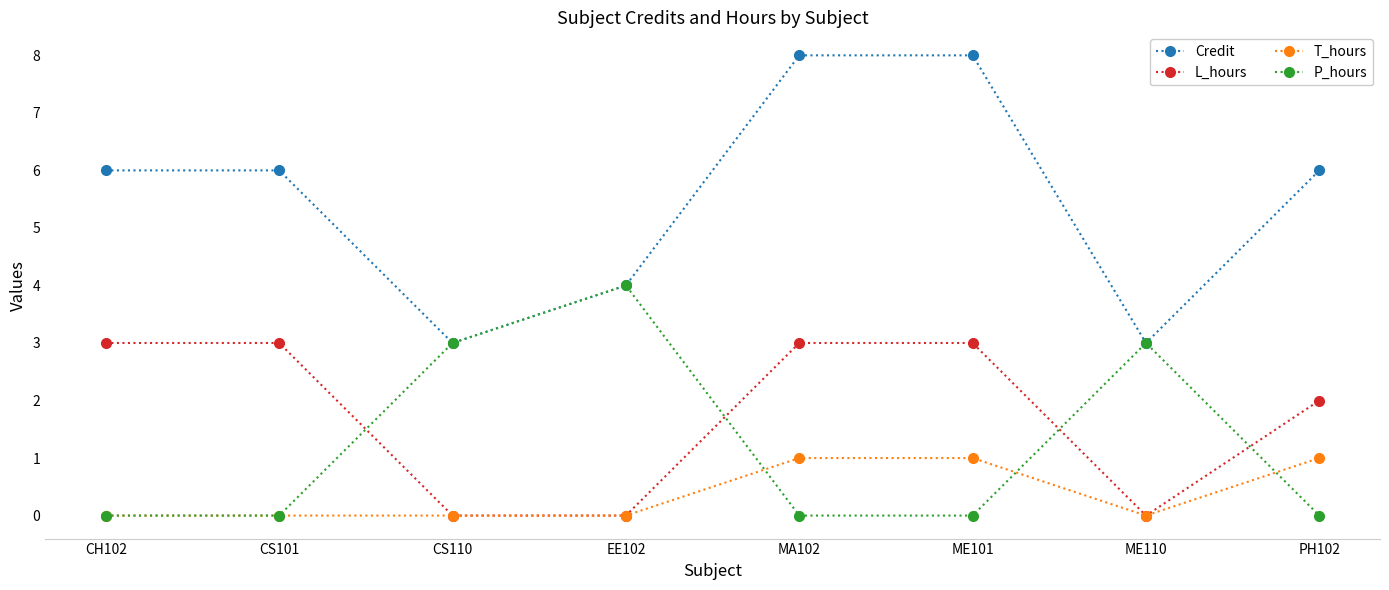

True or false: Credit has more than 2 interior local peaks.

False